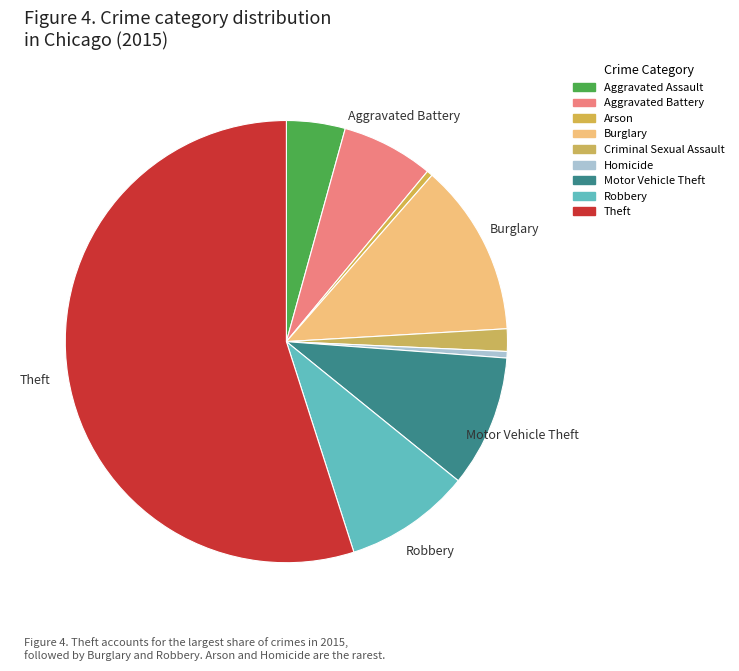

Which category has the biggest portion of the pie?

Theft